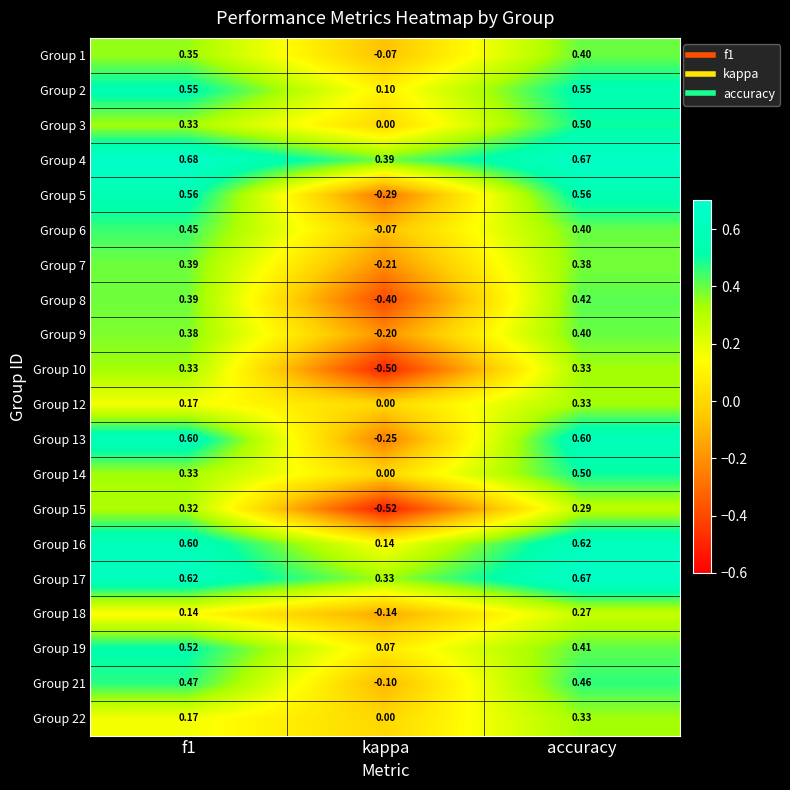

At which label is Group 7 closest to 0?

kappa